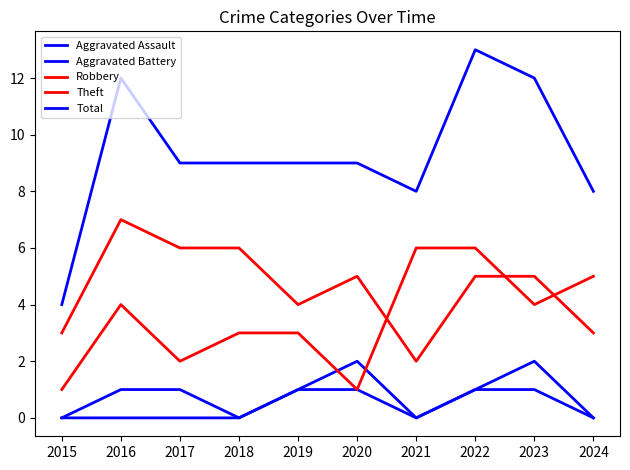

Which label corresponds to the largest value in the chart?

2022